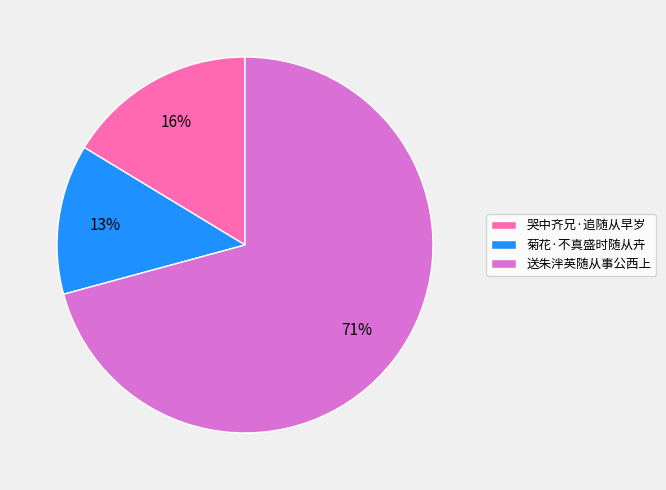

To the nearest percent, what percentage of the pie is 菊花·不真盛时随从卉?

13%